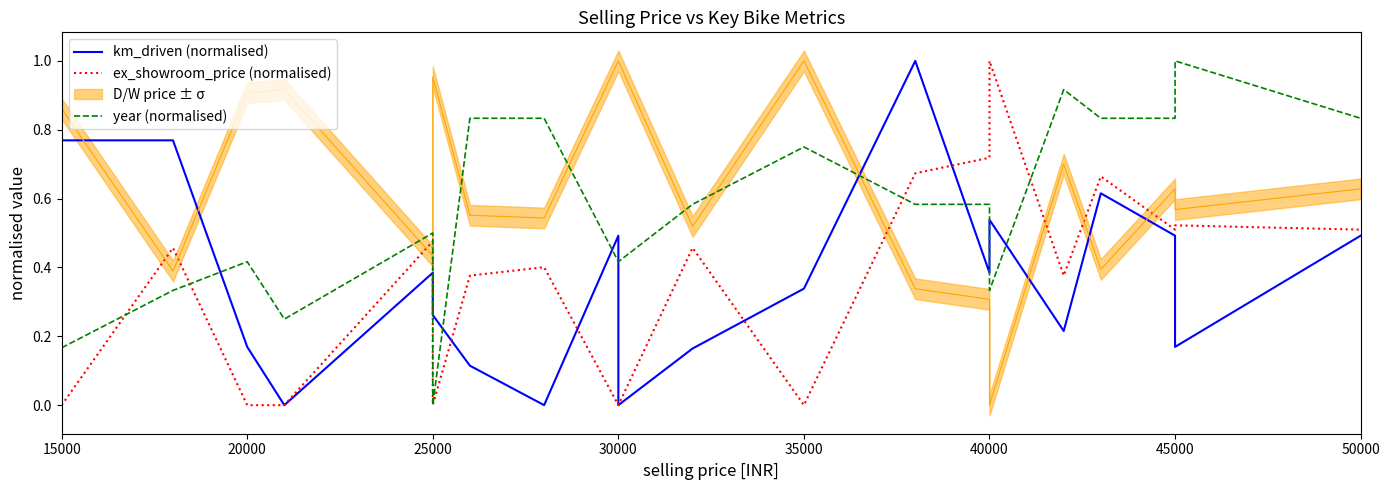

Between 25000 and 15000, which is larger?

15000